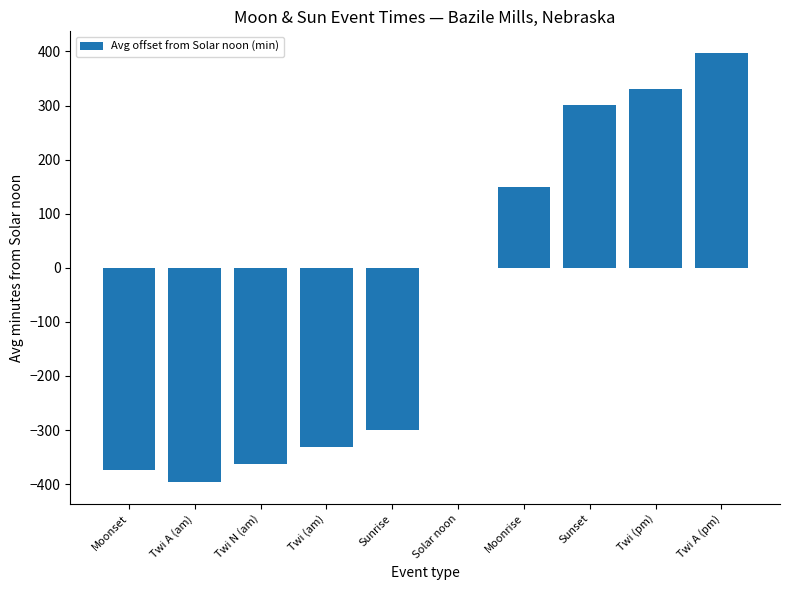

Read the value at Twi N (am).

-363.5